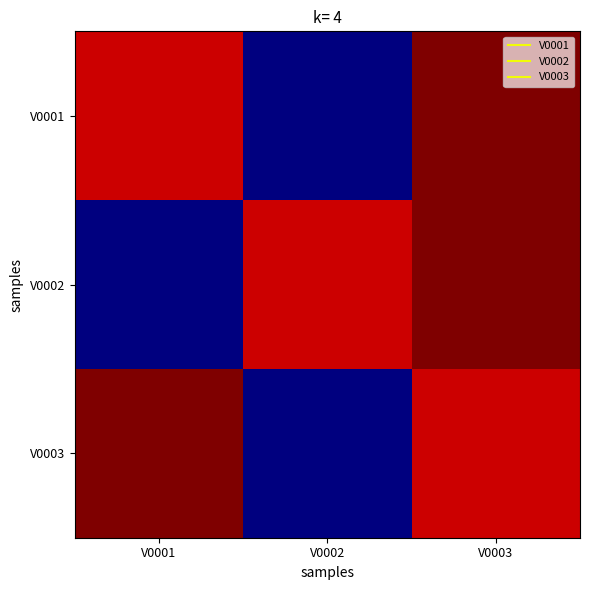

What is the total value across all series at V0002?

0.9